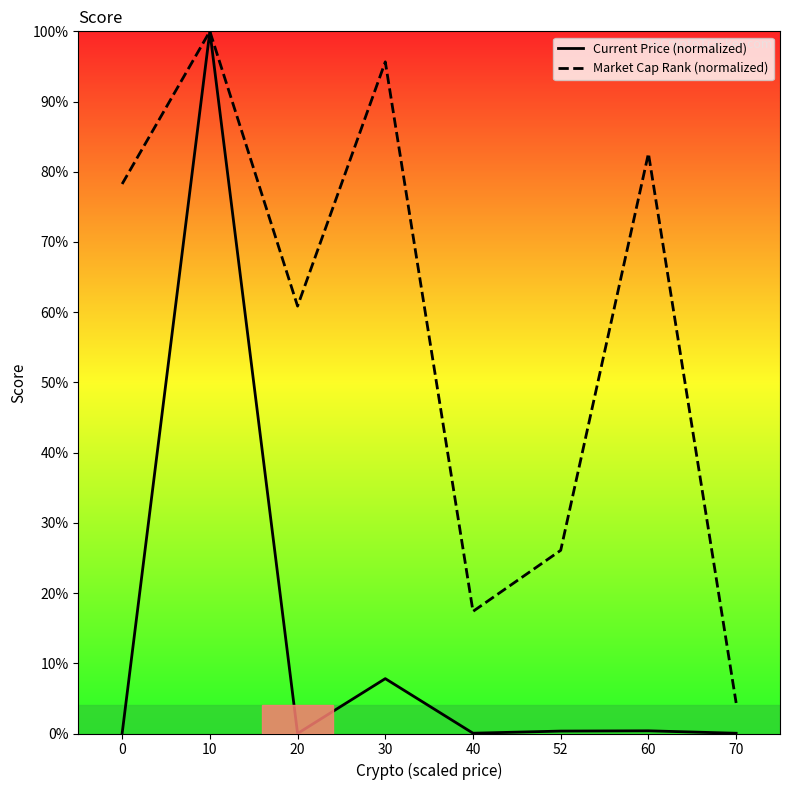

Count the number of categories in the chart.

8